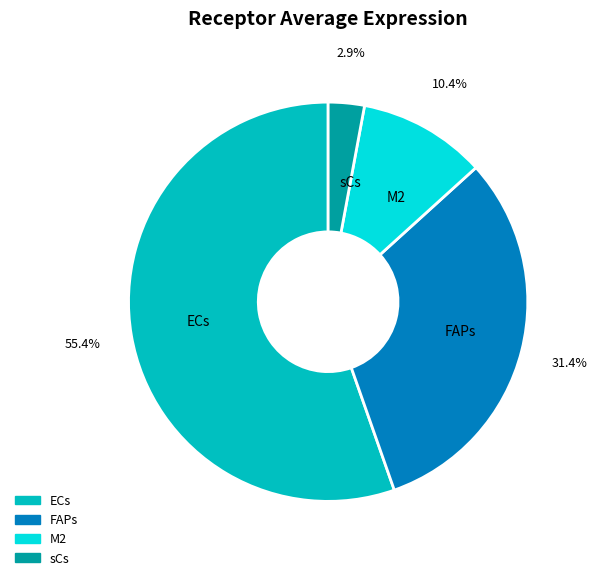

To the nearest percent, what is the combined percentage of FAPs and M2?

42%